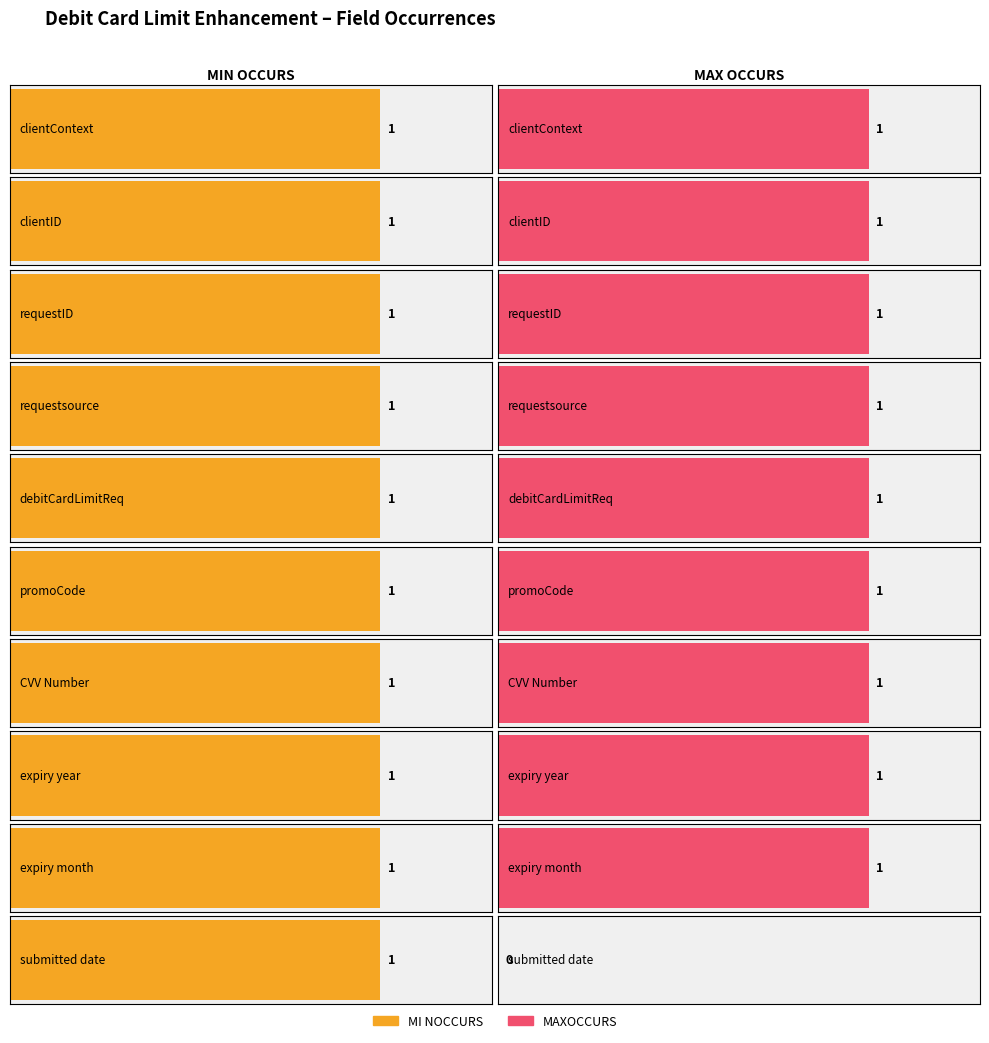

The MI NOCCURS series shows 1 at requestID. True or false?

True